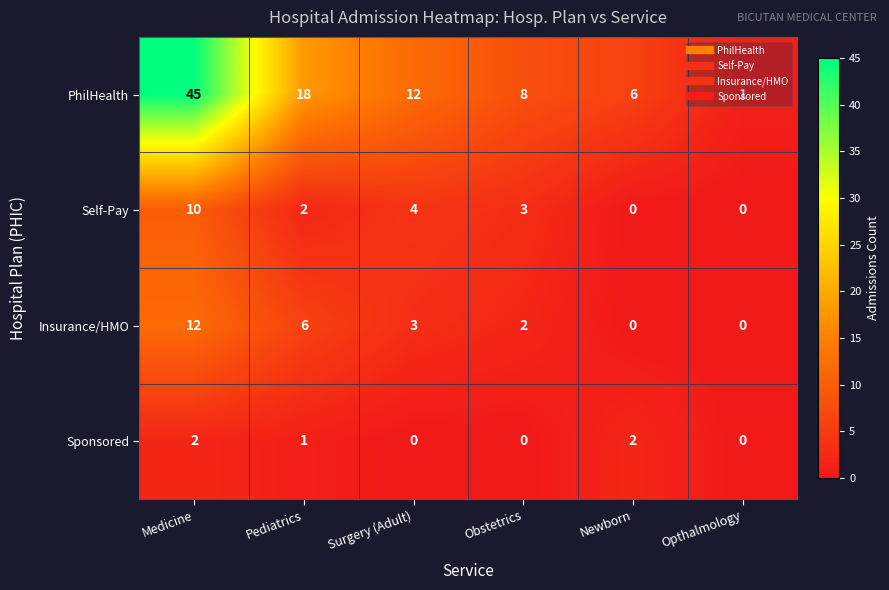

List the series in order of their peak value, highest first.

PhilHealth, Insurance/HMO, Self-Pay, Sponsored